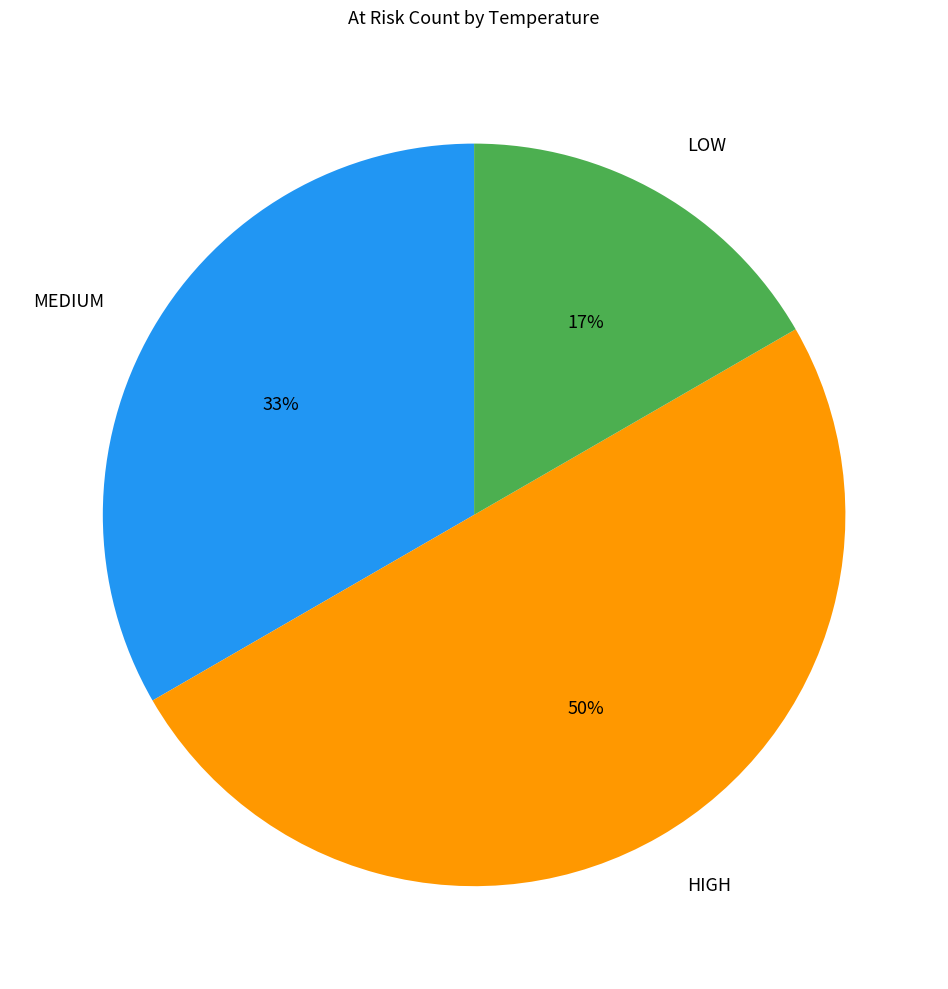

Is the sum of LOW and HIGH greater than half?

Yes